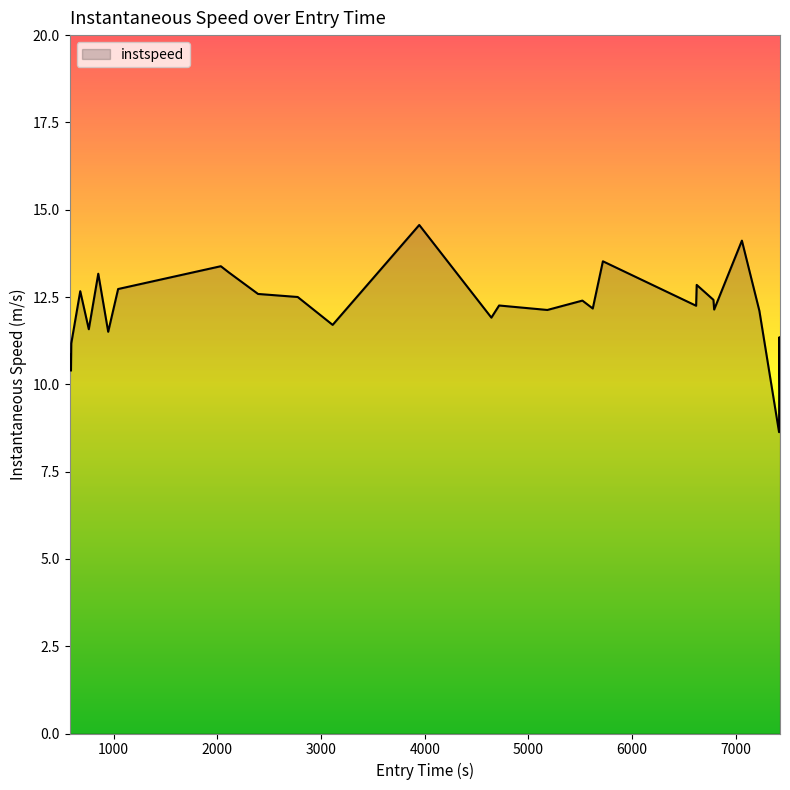

What is the maximum value shown in the chart?

14.6